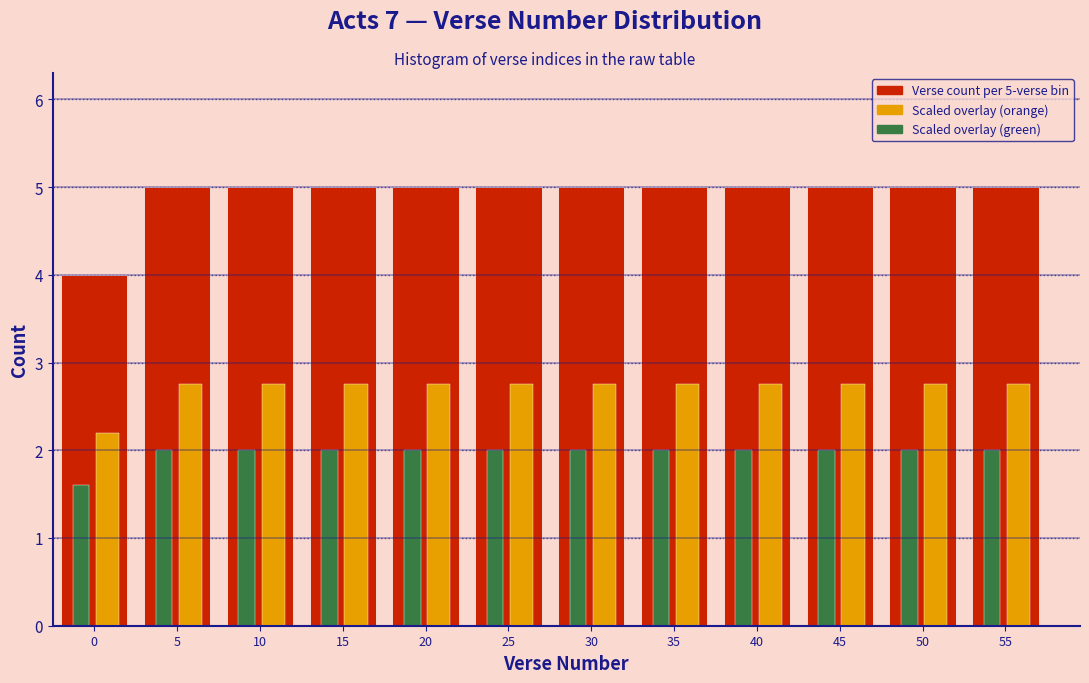

What value does the Scaled overlay (orange) series have at 0?

2.2